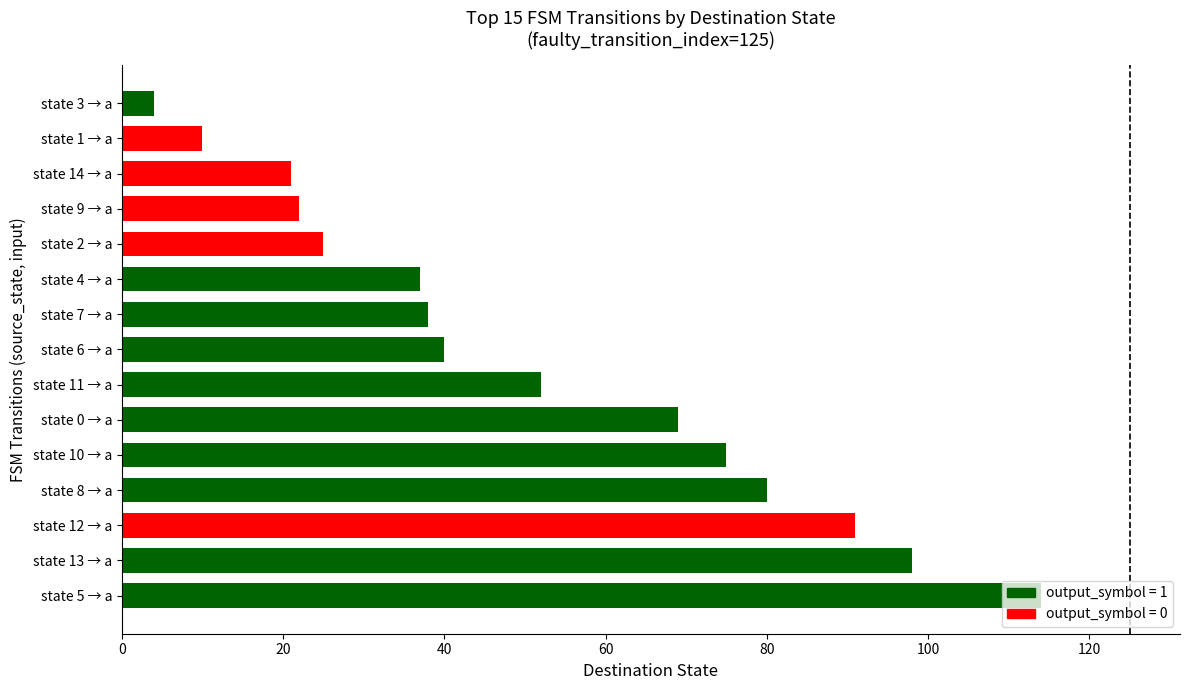

What is the sum of all values?

776